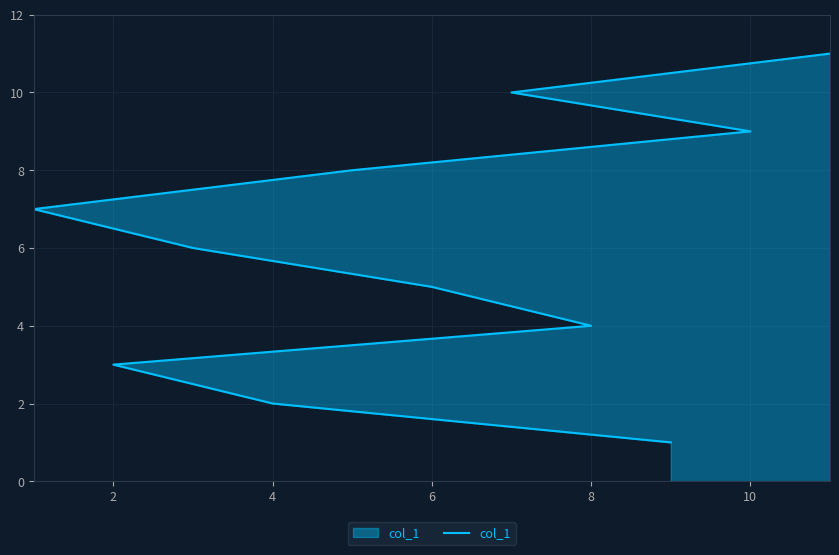

What is the difference between the maximum and minimum values?

10